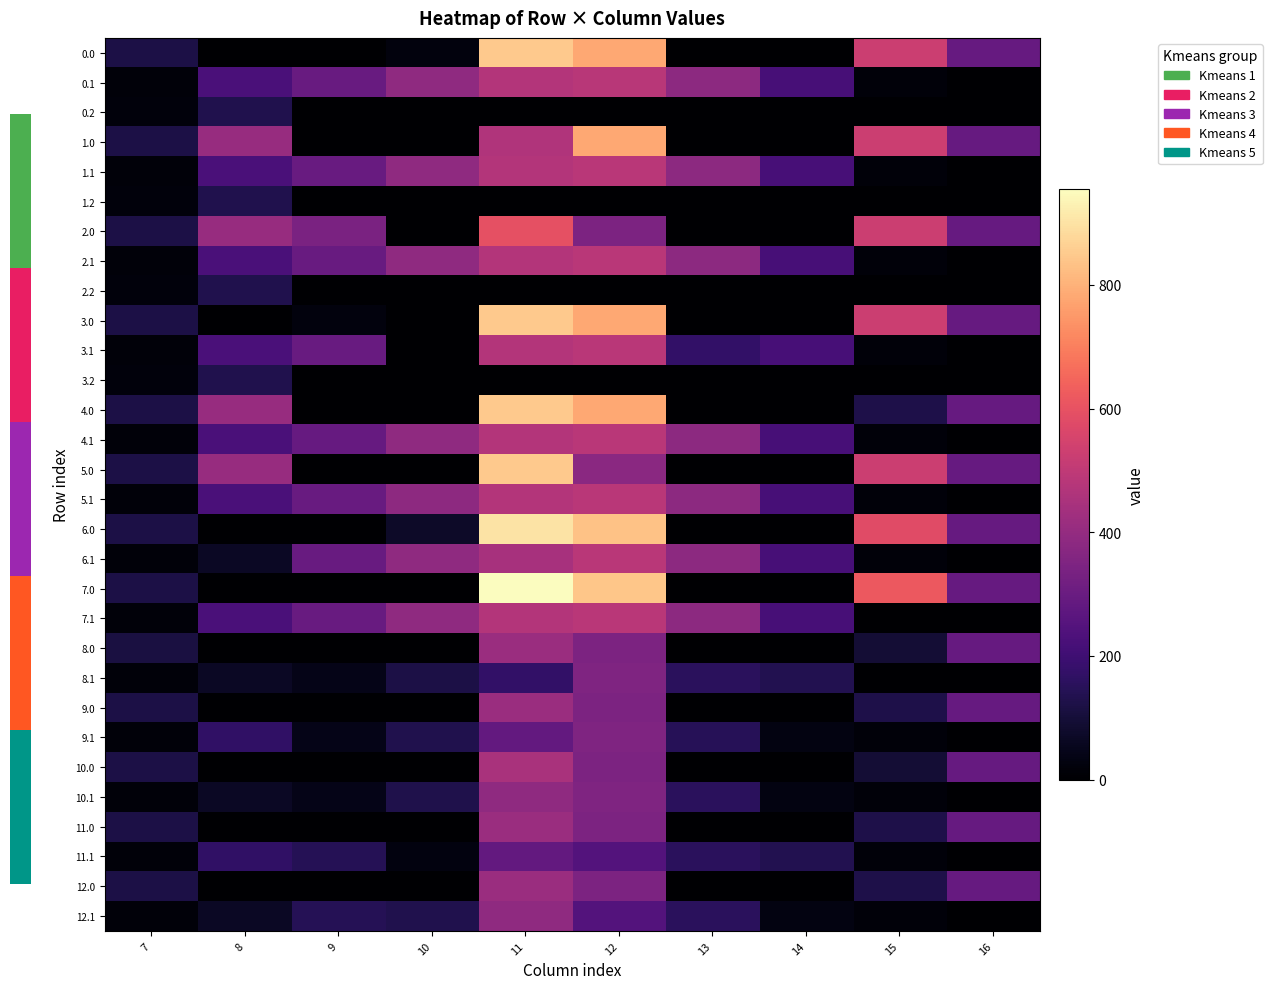

True or false: 3.1 has a value of 471.7 at 11.

True